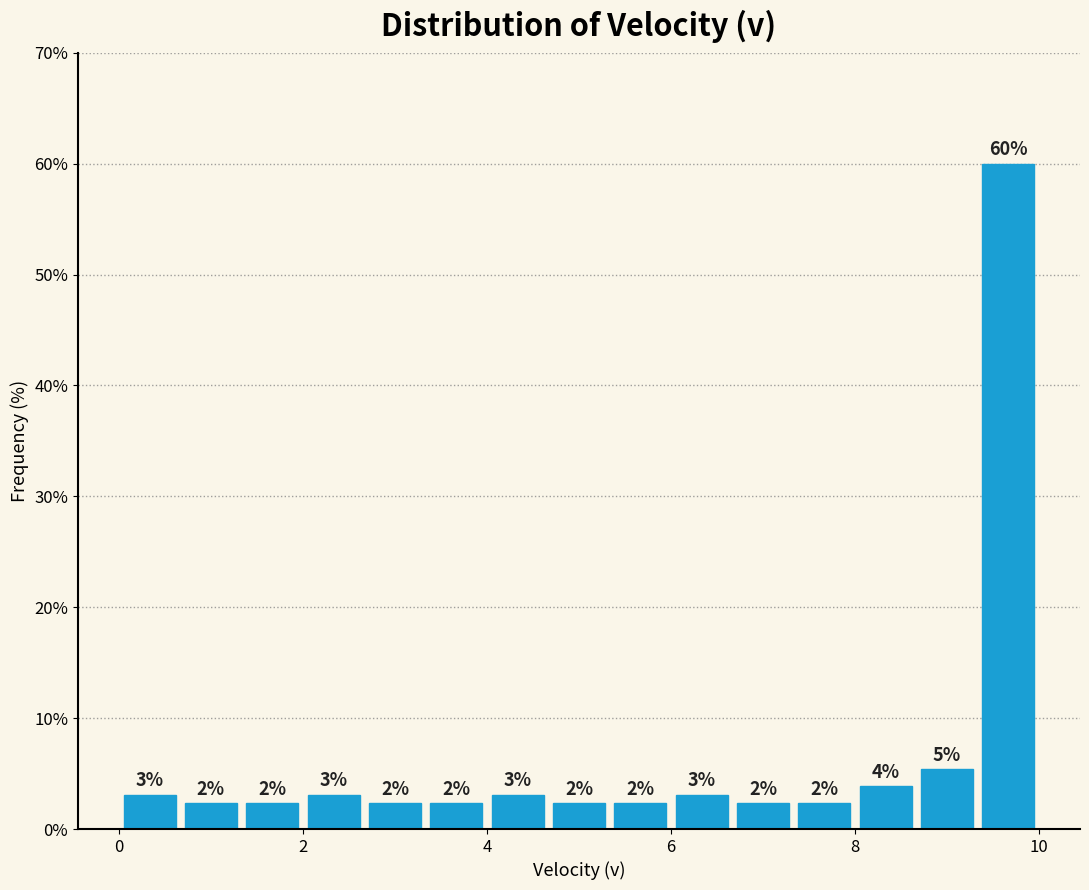

Around what value on the x-axis is the tallest bar? Give the approximate position of its centre, as read against the axis.

9.6